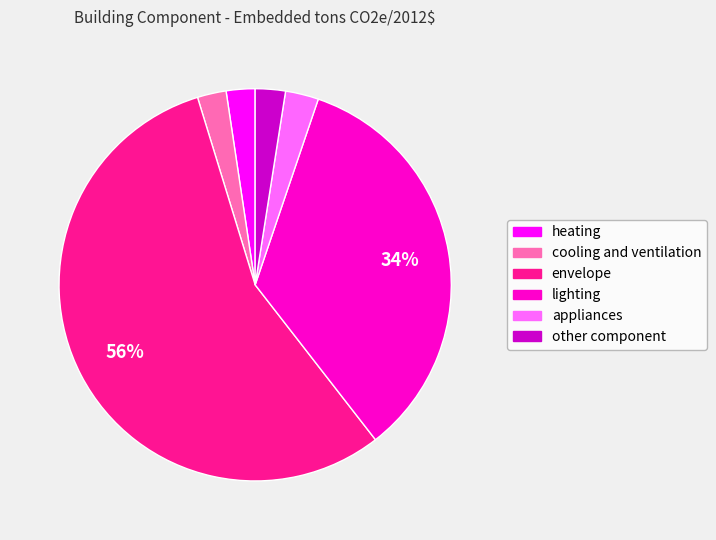

The appliances slice represents 3% of the pie. True or false?

True